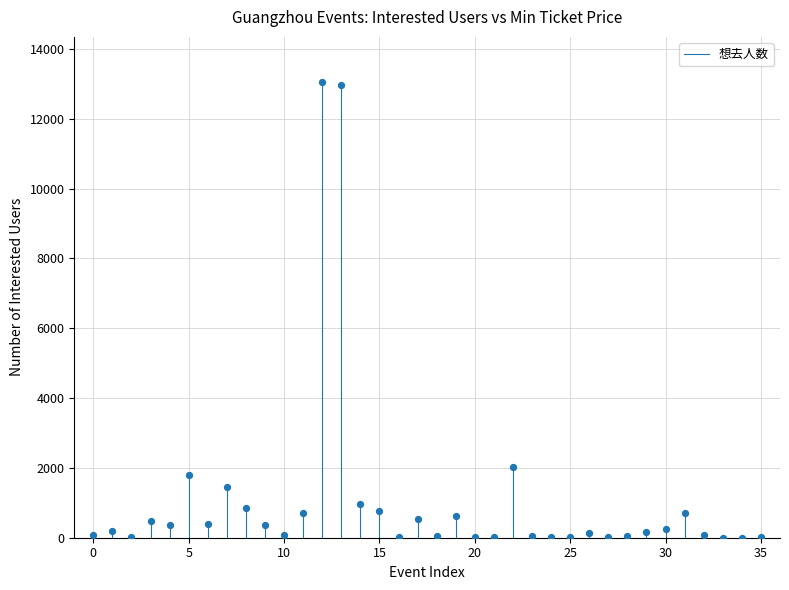

What Y value in the scatter plot is closest to 6519?

2035